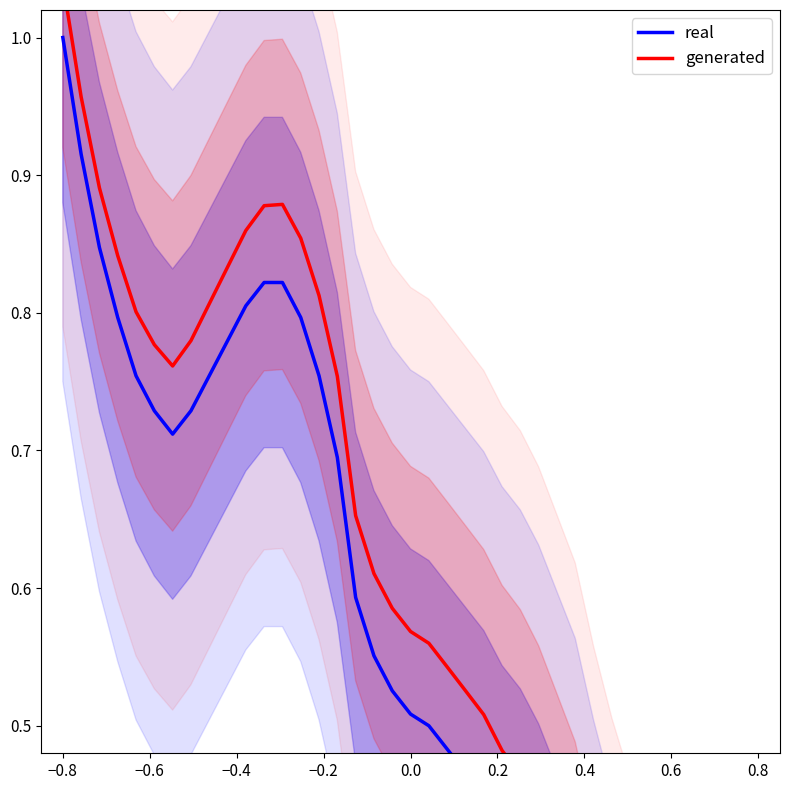

True or false: generated has more than 0 points higher than both neighbors.

True